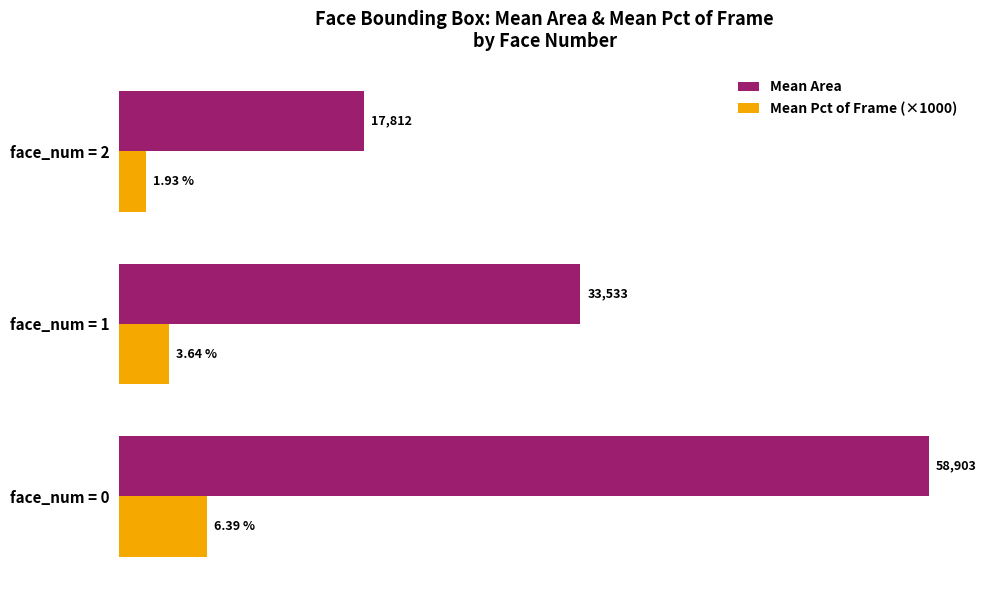

What are all the series names shown in the legend?

Mean Area, Mean Pct of Frame (×1000)